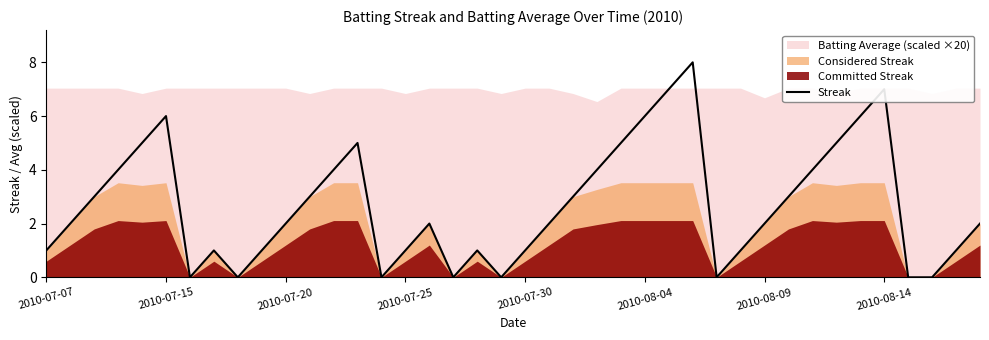

Count the values in the range 1 to 5.

26